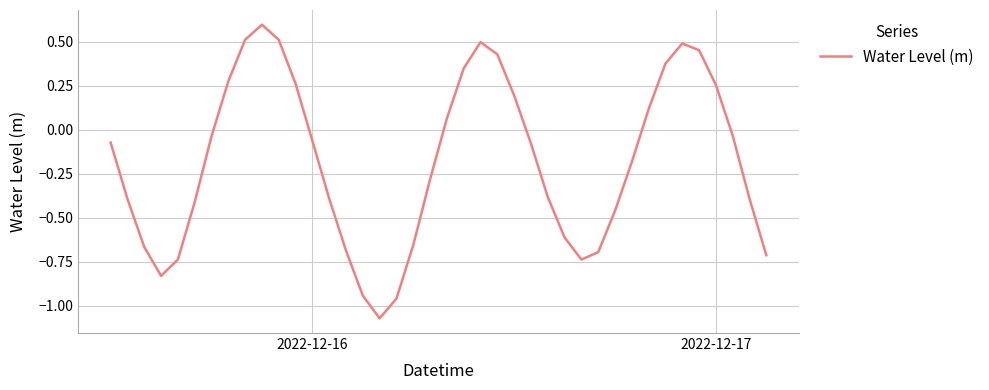

What is the difference between the maximum and minimum values?

1.7